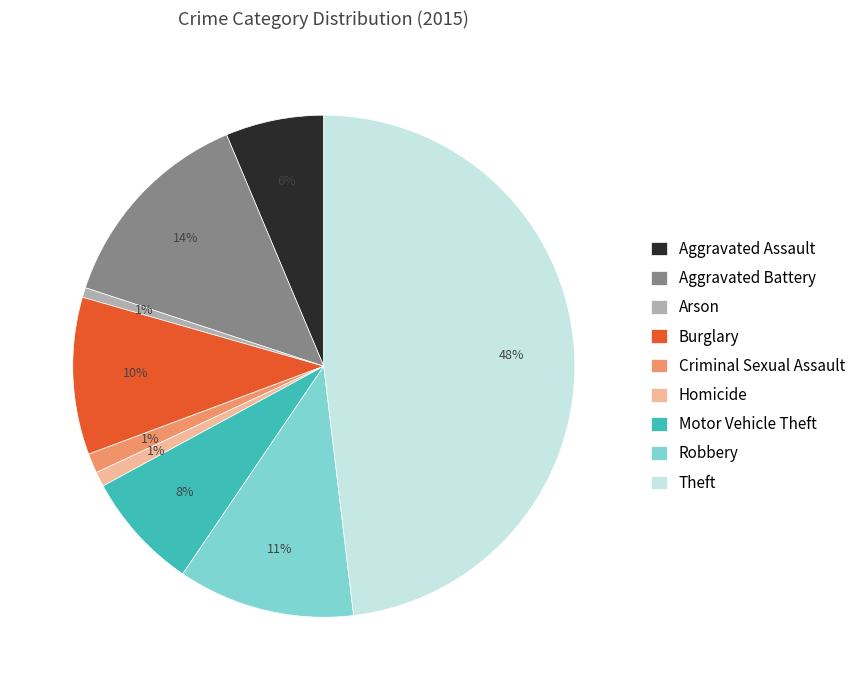

Which category has the biggest portion of the pie?

Theft